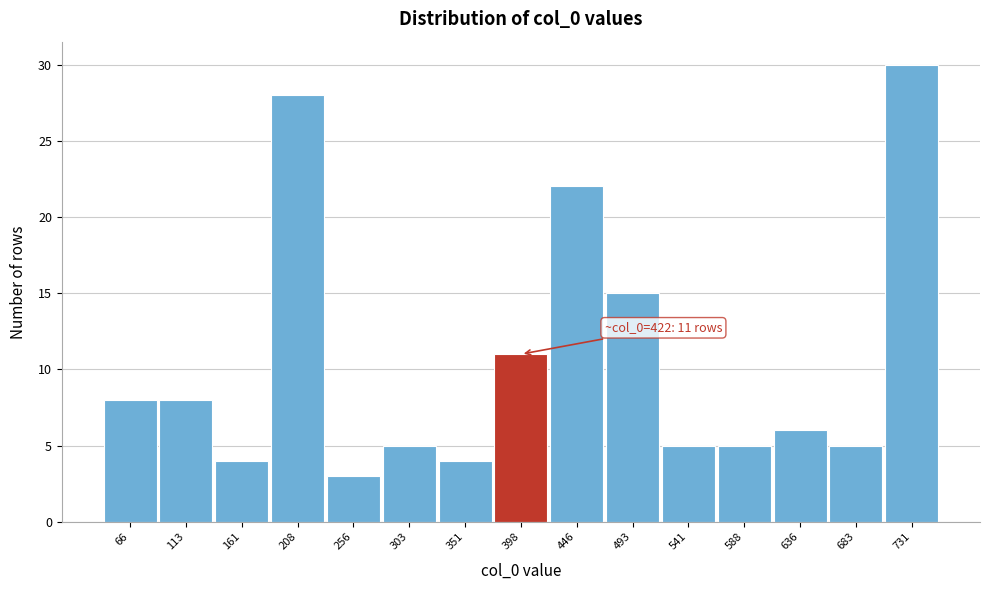

Reading left to right, extract all data points from this chart.

8	8	4	28	3	5	4	11	22	15	5	5	6	5	30